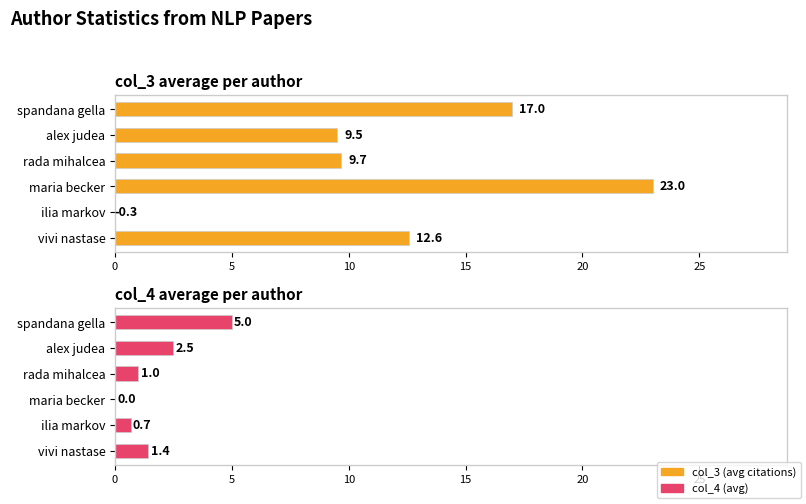

Reading left to right, transcribe all the data shown in this chart.

col_3 (avg citations): 12.6	-0.3	23.0	9.7	9.5	17.0
col_4 (avg): 1.4	0.7	0.0	1.0	2.5	5.0